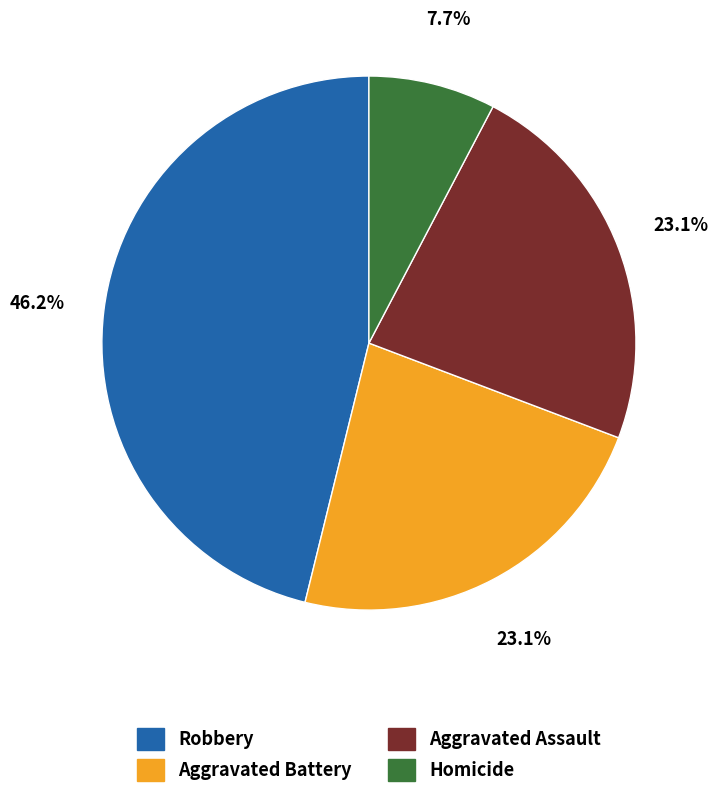

Which category has the biggest portion of the pie?

Robbery